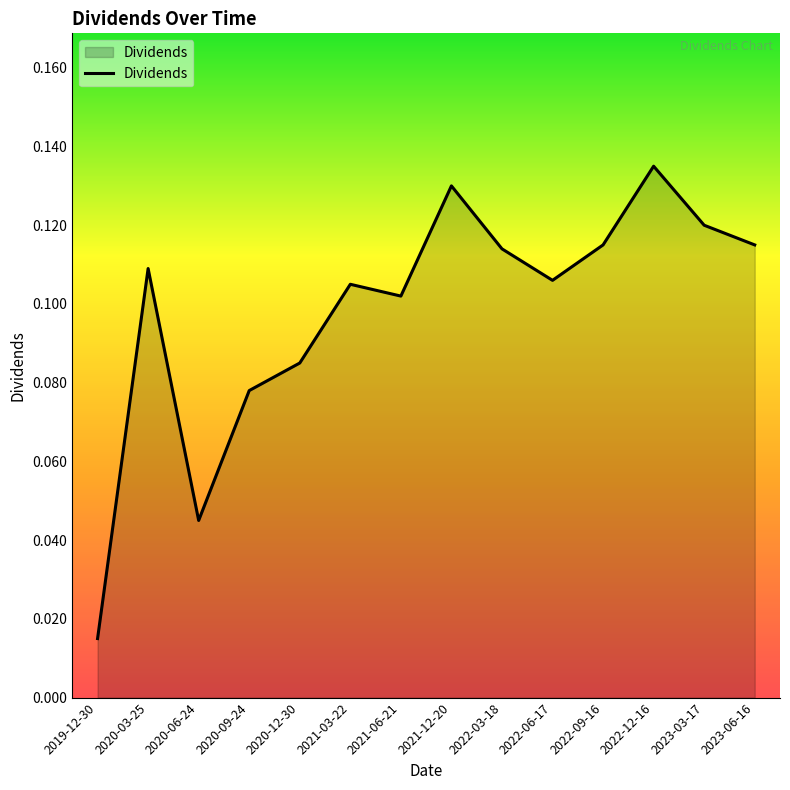

At which category does the chart reach its peak across all series?

2022-12-16